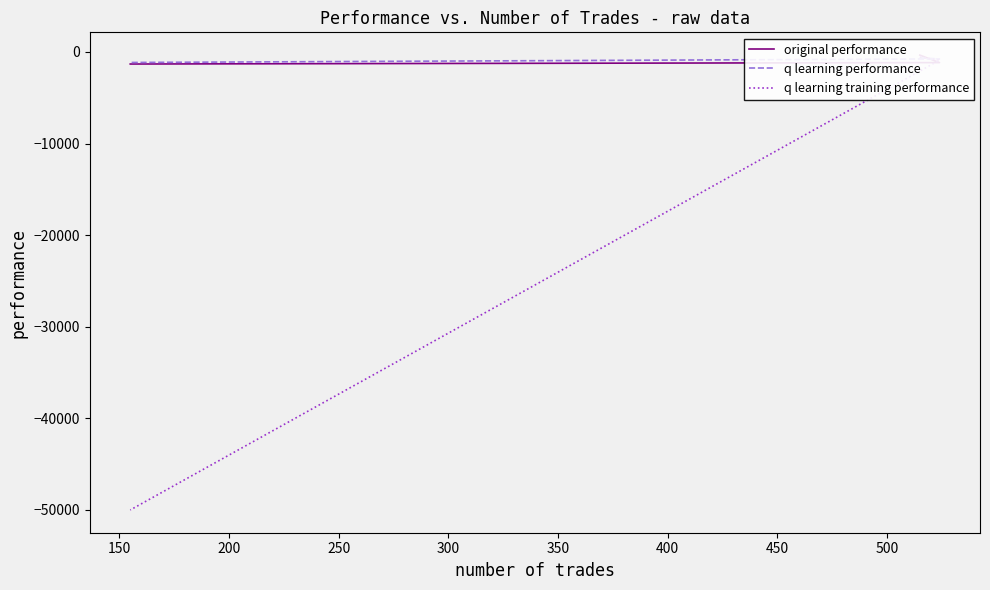

What is the difference between the maximum and minimum values in the original performance series?

975.6